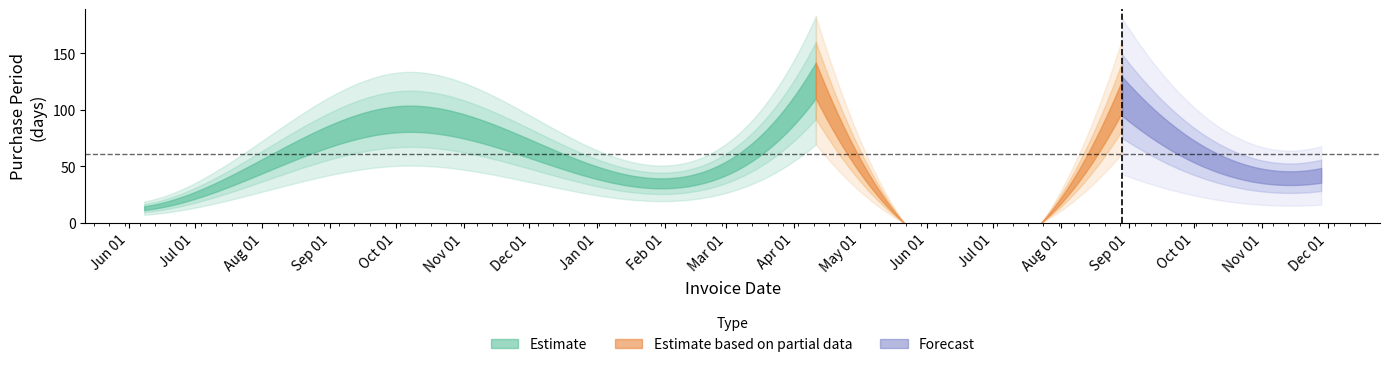

Rank the categories by value from lowest to highest.

2016-06-08, 2016-07-05, 2017-05-09, 2017-11-28, 2017-10-17, 2016-12-06, 2016-10-05, 2017-08-29, 2017-04-11